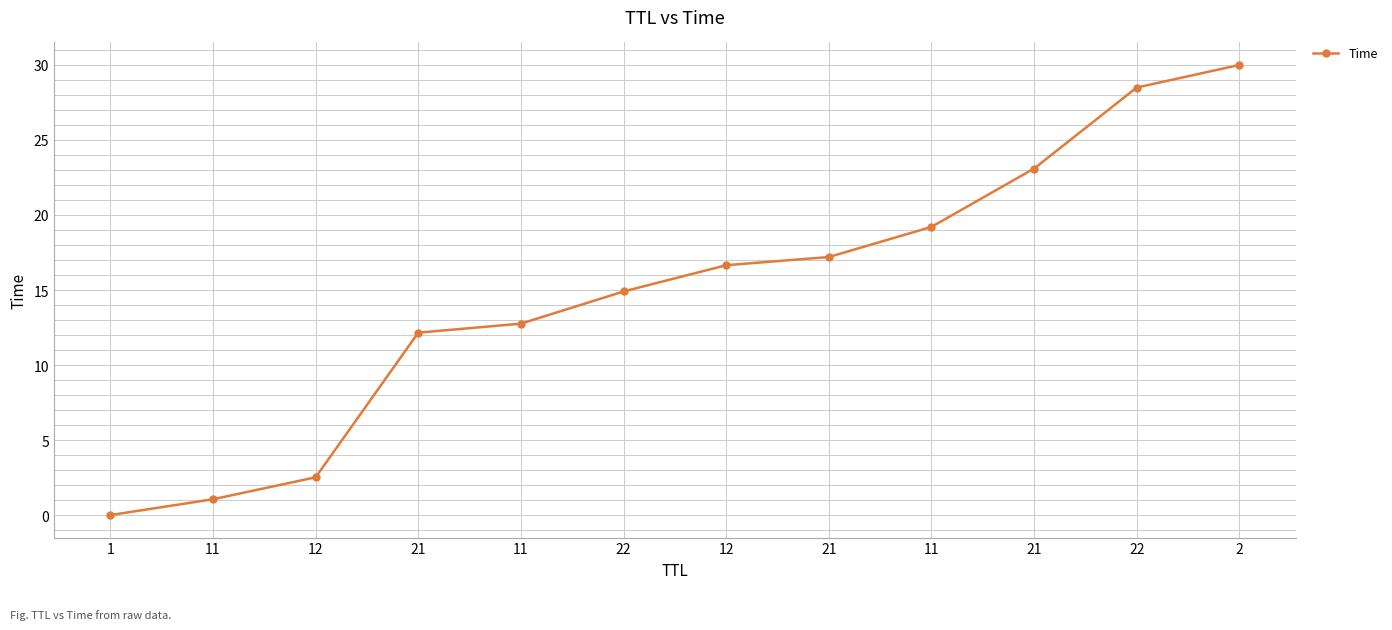

Rank the categories by value from lowest to highest.

1, 11, 12, 21, 11, 22, 12, 21, 11, 21, 22, 2